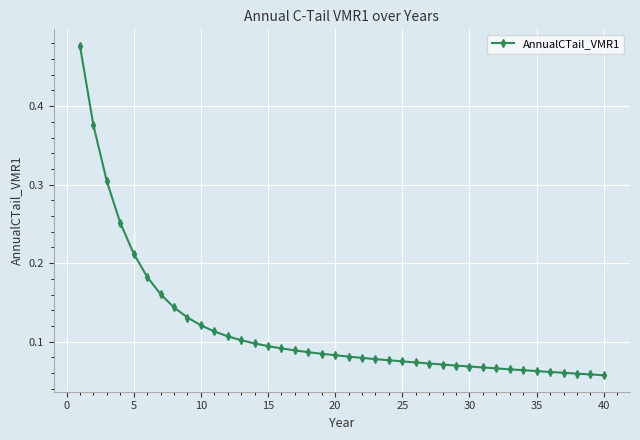

What is the sum of all values?

4.7